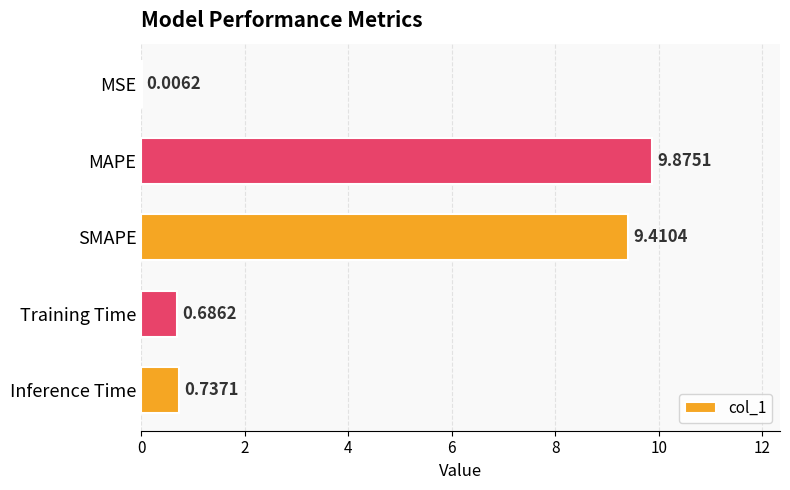

Which category has the highest value across all series?

MAPE